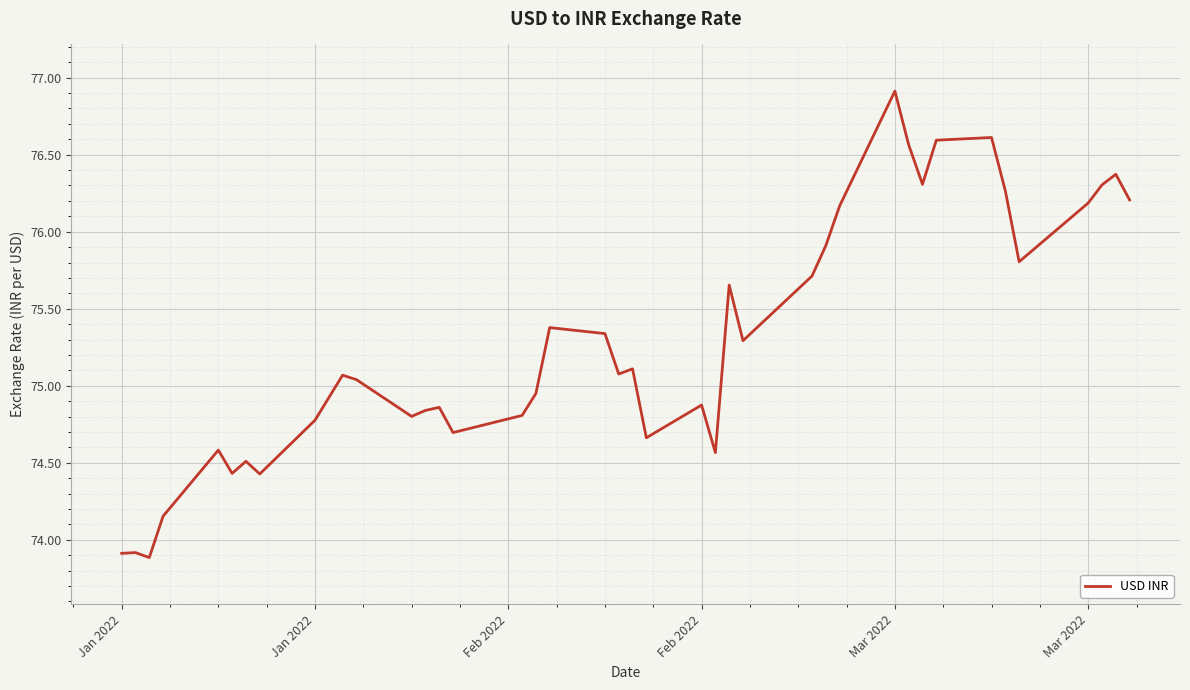

What is the greatest value displayed?

76.9